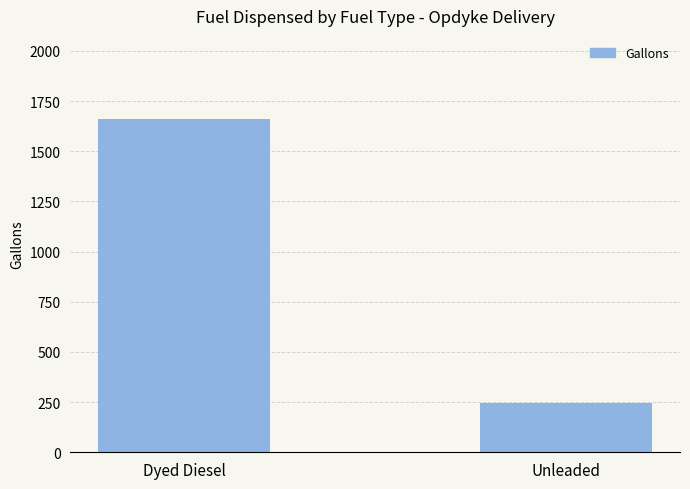

Reading left to right, extract all data points from this chart.

Dyed Diesel=1659.9	Unleaded=245.1